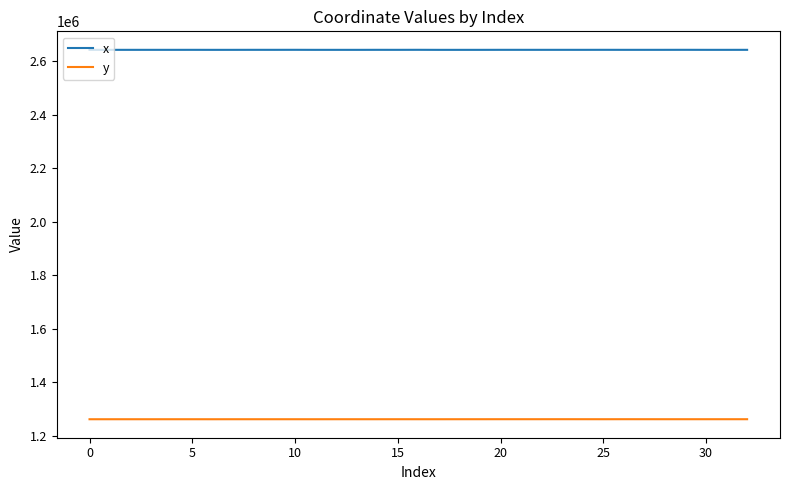

True or false: y and x intersect in this chart.

False